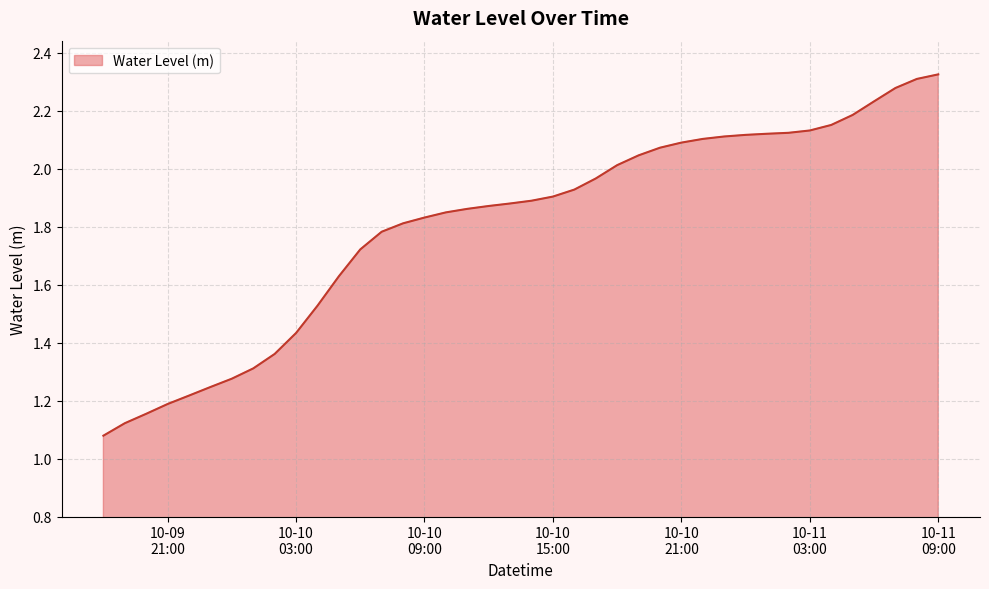

What is the minimum value shown in the chart?

1.1